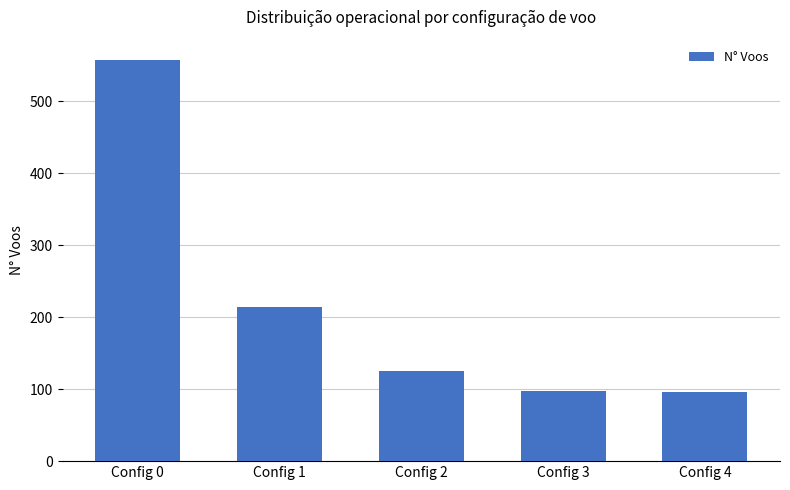

What is the greatest value displayed?

558